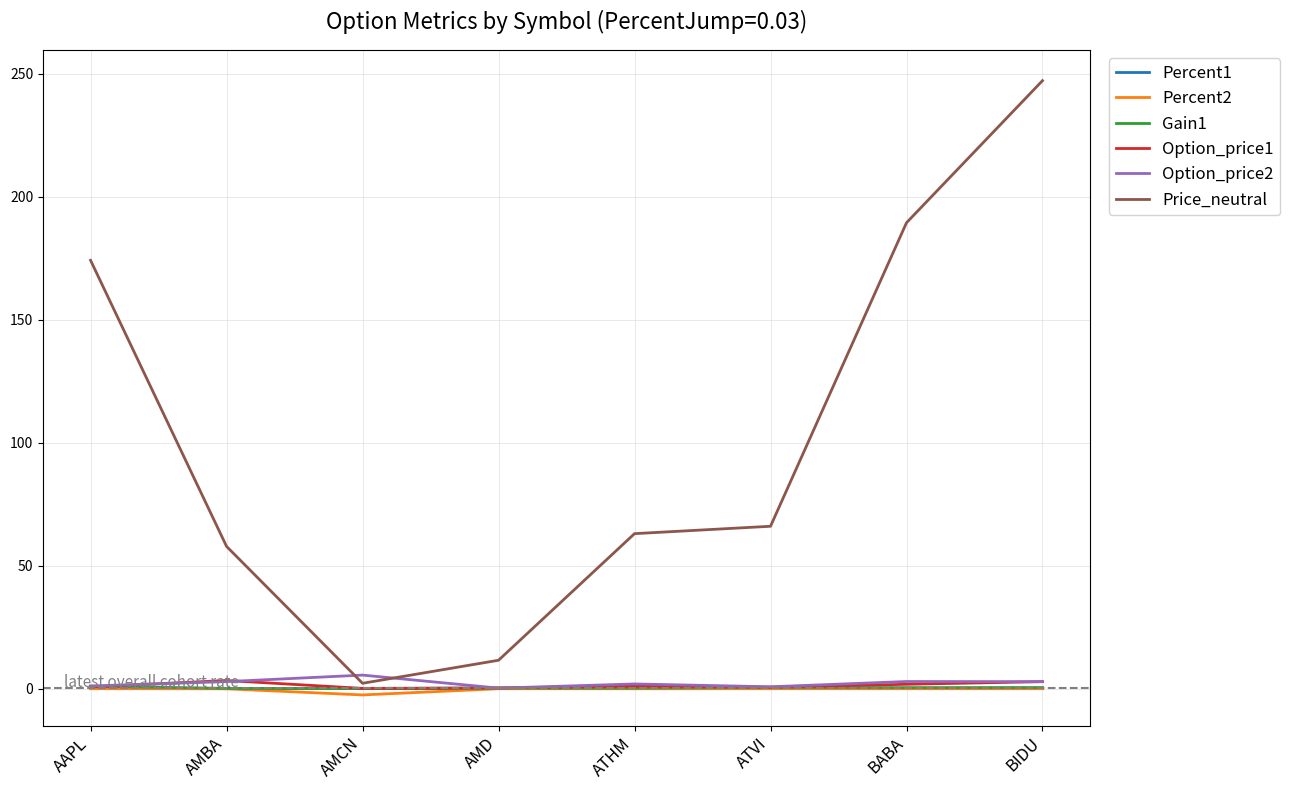

Which series has the largest total across all categories?

Price_neutral